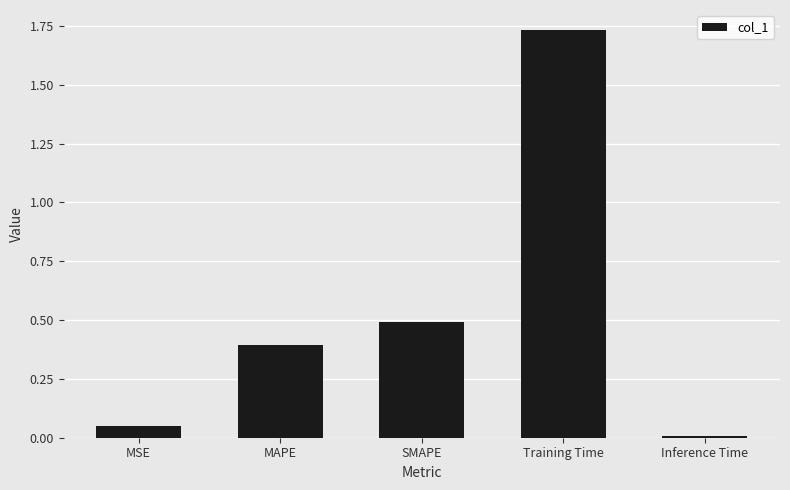

The value at MAPE is 0.5. True or false?

False